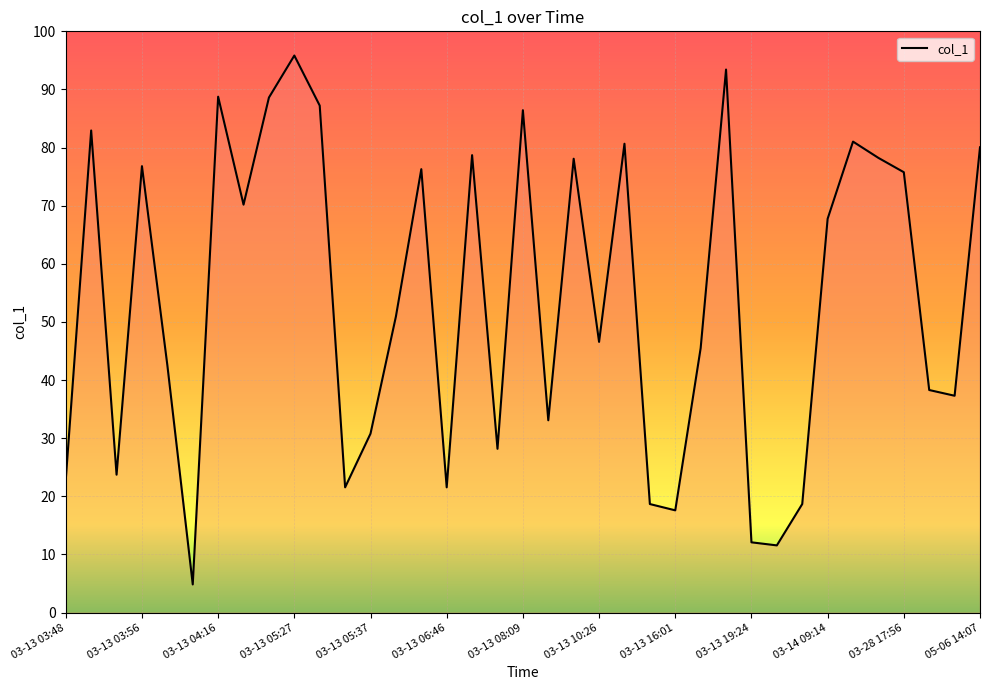

What is the smallest value displayed?

4.8